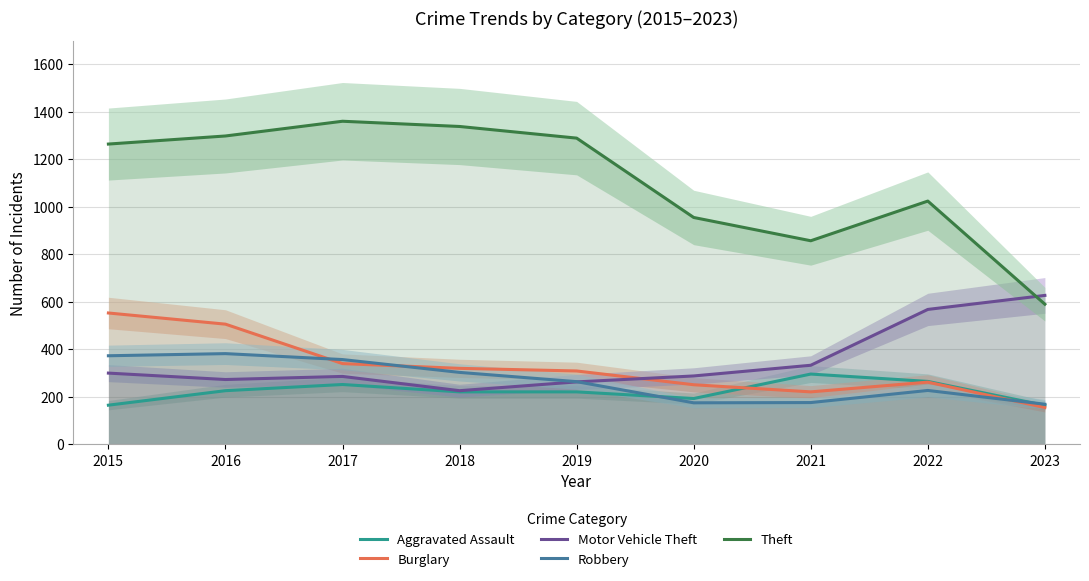

Which series changed the most between 2019 and 2020?

Theft